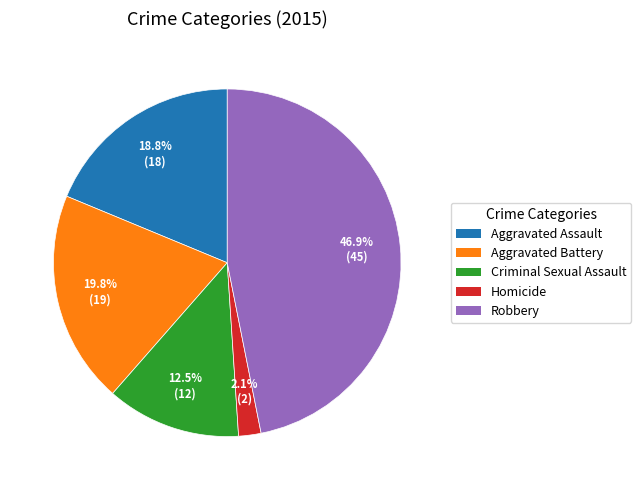

Is it true that Aggravated Battery is 20% of the pie?

True